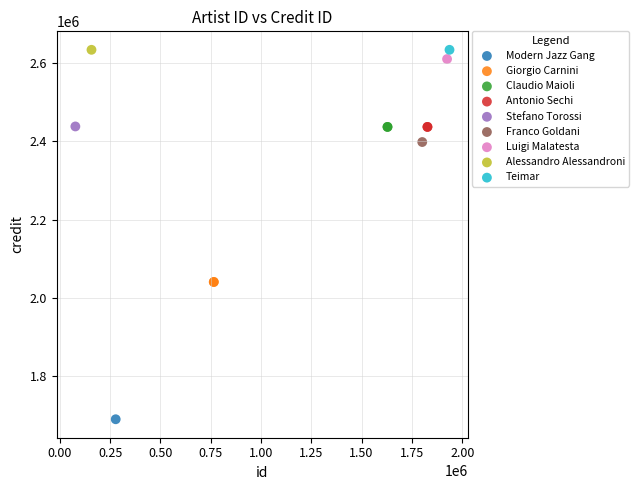

What are all the series names shown in the legend?

Modern Jazz Gang, Giorgio Carnini, Claudio Maioli, Antonio Sechi, Stefano Torossi, Franco Goldani, Luigi Malatesta, Alessandro Alessandroni, Teimar